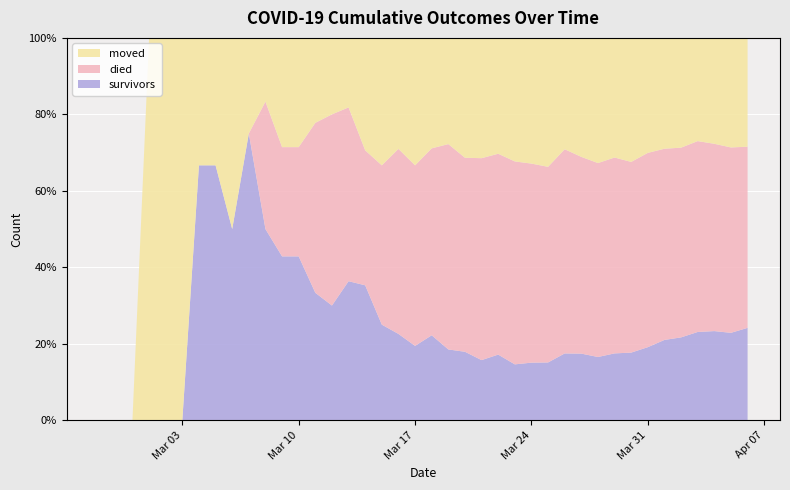

Reading left to right, list all the values displayed in this chart.

survivors: 2020-02-27=0	2020-02-28=0	2020-02-29=0	2020-03-01=0	2020-03-02=0	2020-03-03=0	2020-03-04=2	2020-03-05=2	2020-03-06=2	2020-03-07=3	2020-03-08=3	2020-03-09=3	2020-03-10=3	2020-03-11=3	2020-03-12=3	2020-03-13=4	2020-03-14=6	2020-03-15=6	2020-03-16=7	2020-03-17=7	2020-03-18=10	2020-03-19=10	2020-03-20=12	2020-03-21=14	2020-03-22=17	2020-03-23=19	2020-03-24=22	2020-03-25=26	2020-03-26=36	2020-03-27=42	2020-03-28=46	2020-03-29=57	2020-03-30=66	2020-03-31=82	2020-04-01=100	2020-04-02=114	2020-04-03=136	2020-04-04=149	2020-04-05=158	2020-04-06=180
died: 2020-02-27=0	2020-02-28=0	2020-02-29=0	2020-03-01=0	2020-03-02=0	2020-03-03=0	2020-03-04=0	2020-03-05=0	2020-03-06=0	2020-03-07=0	2020-03-08=2	2020-03-09=2	2020-03-10=2	2020-03-11=4	2020-03-12=5	2020-03-13=5	2020-03-14=6	2020-03-15=10	2020-03-16=15	2020-03-17=17	2020-03-18=22	2020-03-19=29	2020-03-20=34	2020-03-21=47	2020-03-22=52	2020-03-23=69	2020-03-24=76	2020-03-25=88	2020-03-26=110	2020-03-27=124	2020-03-28=141	2020-03-29=167	2020-03-30=186	2020-03-31=218	2020-04-01=238	2020-04-02=261	2020-04-03=294	2020-04-04=313	2020-04-05=335	2020-04-06=353
moved: 2020-02-27=0	2020-02-28=0	2020-02-29=0	2020-03-01=1	2020-03-02=1	2020-03-03=1	2020-03-04=1	2020-03-05=1	2020-03-06=2	2020-03-07=1	2020-03-08=1	2020-03-09=2	2020-03-10=2	2020-03-11=2	2020-03-12=2	2020-03-13=2	2020-03-14=5	2020-03-15=8	2020-03-16=9	2020-03-17=12	2020-03-18=13	2020-03-19=15	2020-03-20=21	2020-03-21=28	2020-03-22=30	2020-03-23=42	2020-03-24=48	2020-03-25=58	2020-03-26=60	2020-03-27=75	2020-03-28=91	2020-03-29=102	2020-03-30=121	2020-03-31=129	2020-04-01=138	2020-04-02=151	2020-04-03=159	2020-04-04=177	2020-04-05=198	2020-04-06=212